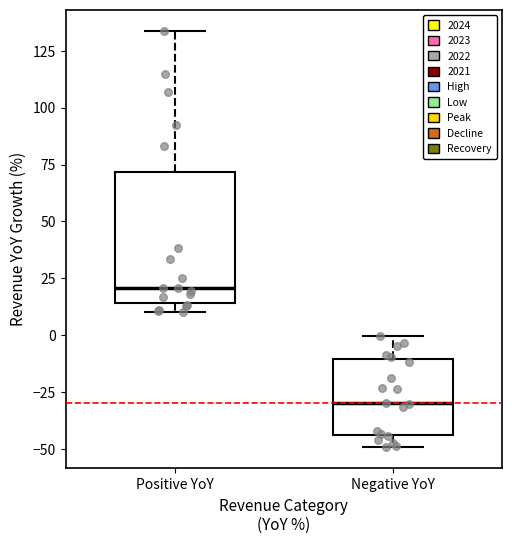

Comparing the boxes themselves (not the whiskers), which one is the tallest?

Positive YoY